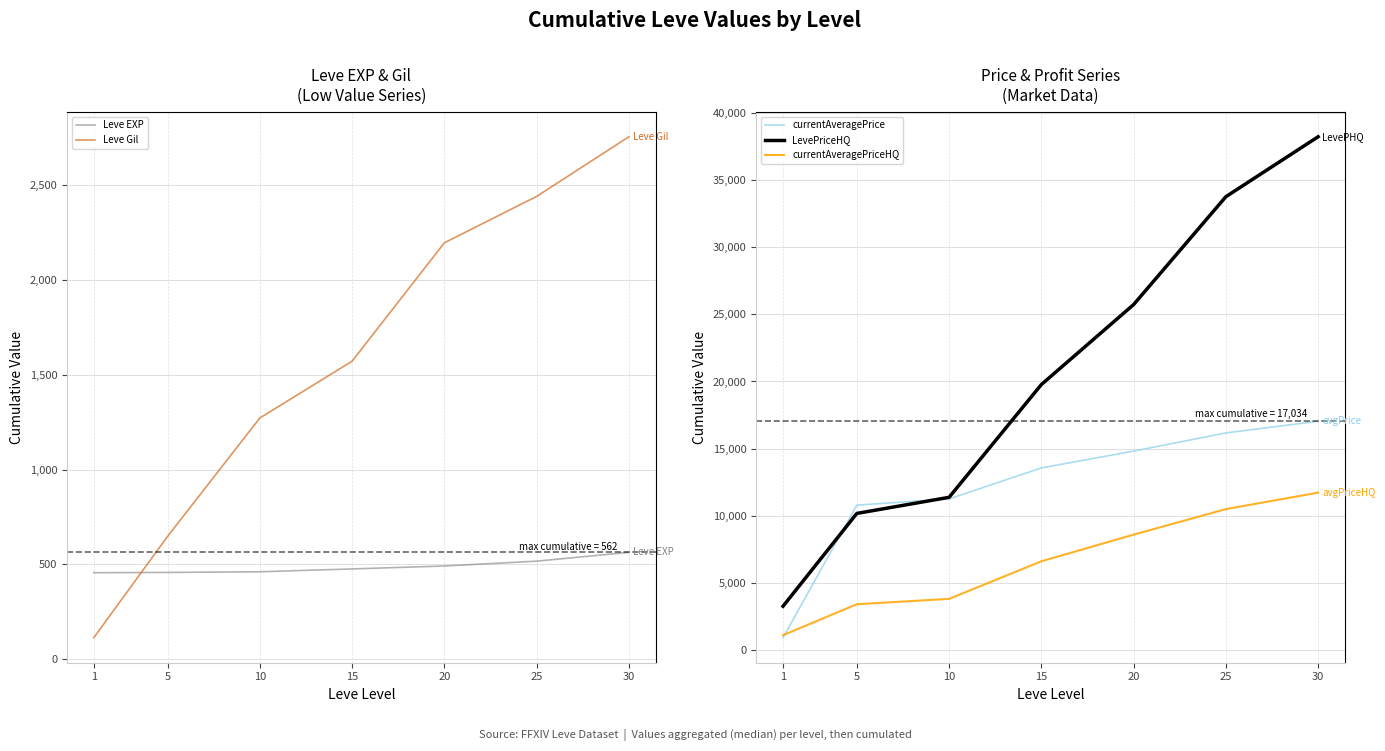

True or false: LevePriceHQ has more than 1 points higher than both neighbors.

False